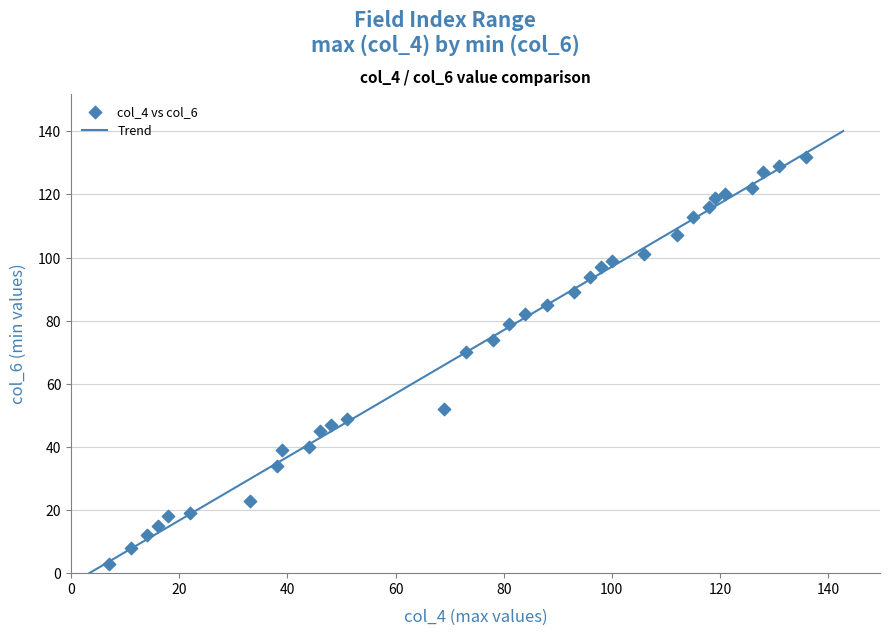

What is the range of Y values (max minus min)?

129